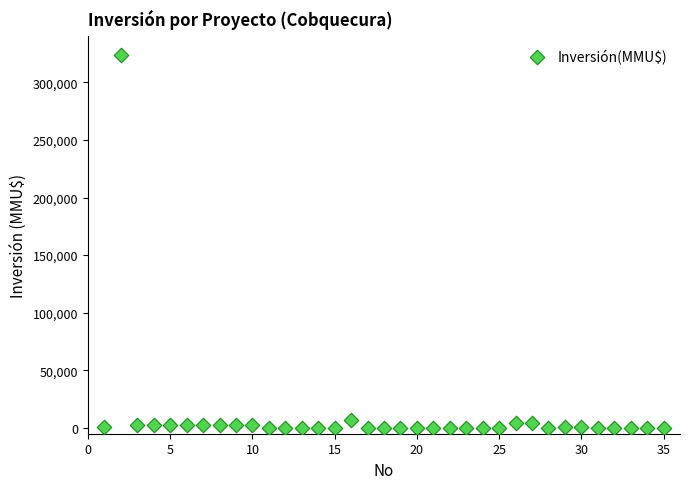

What is the range of X values (max minus min)?

34